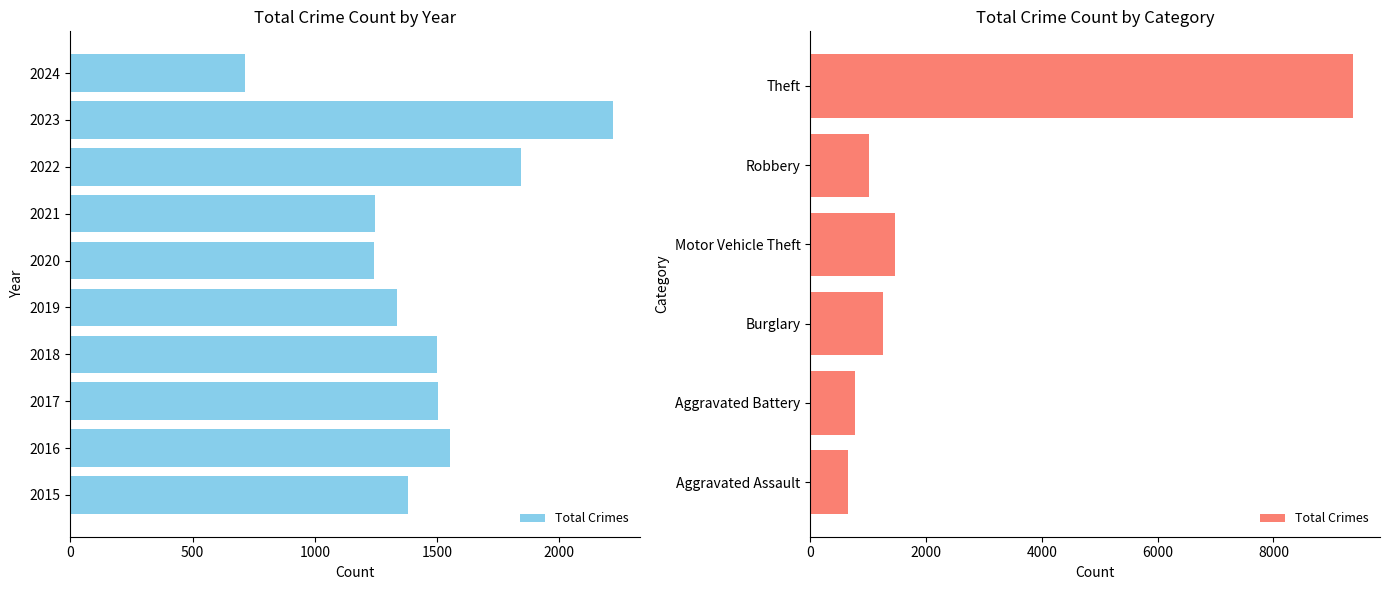

What is the maximum value shown in the chart?

9373